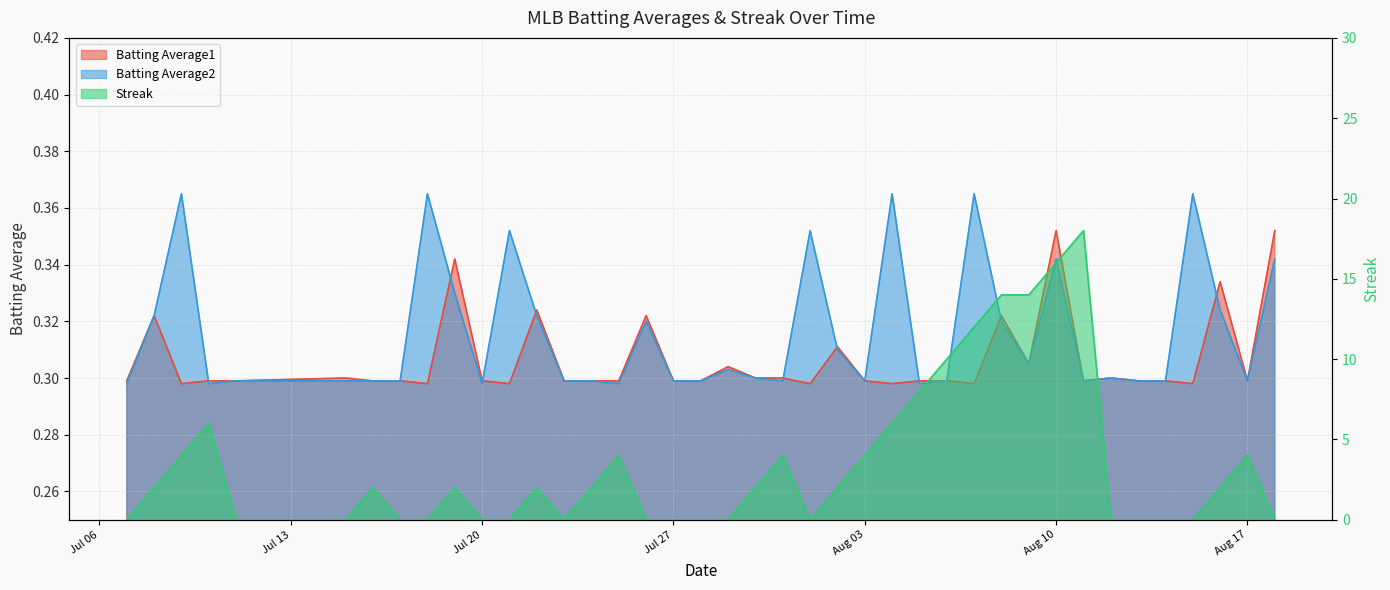

Reading left to right, what are all the values shown in this chart?

Batting Average1: 0.3	0.3	0.3	0.3	0.3	0.3	0.3	0.3	0.3	0.3	0.3	0.3	0.3	0.3	0.3	0.3	0.3	0.3	0.3	0.3	0.3	0.3	0.3	0.3	0.3	0.3	0.3	0.3	0.3	0.3	0.3	0.4	0.3	0.3	0.3	0.3	0.3	0.3	0.3	0.4
Batting Average2: 0.3	0.3	0.4	0.3	0.3	0.3	0.3	0.3	0.4	0.3	0.3	0.4	0.3	0.3	0.3	0.3	0.3	0.3	0.3	0.3	0.3	0.3	0.4	0.3	0.3	0.4	0.3	0.3	0.4	0.3	0.3	0.3	0.3	0.3	0.3	0.3	0.4	0.3	0.3	0.3
Streak: 0.0	2.0	4.0	6.0	0.0	0.0	2.0	0.0	0.0	2.0	0.0	0.0	2.0	0.0	2.0	4.0	0.0	0.0	0.0	0.0	2.0	4.0	0.0	2.0	4.0	6.0	8.0	10.0	12.0	14.0	14.0	16.0	18.0	0.0	0.0	0.0	0.0	2.0	4.0	0.0